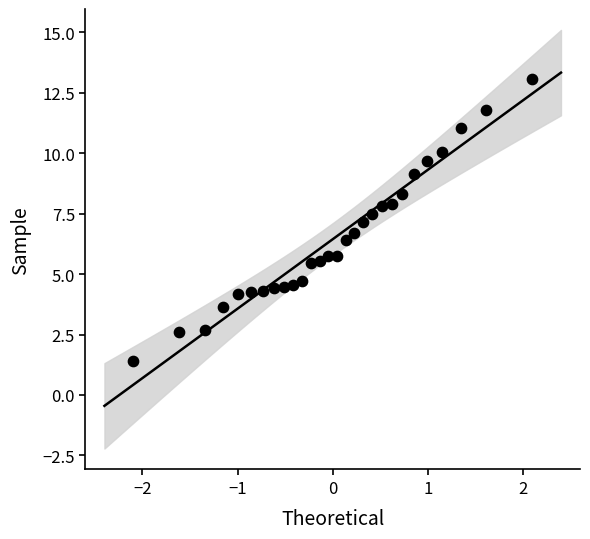

What is the range of Y values (max minus min)?

11.7